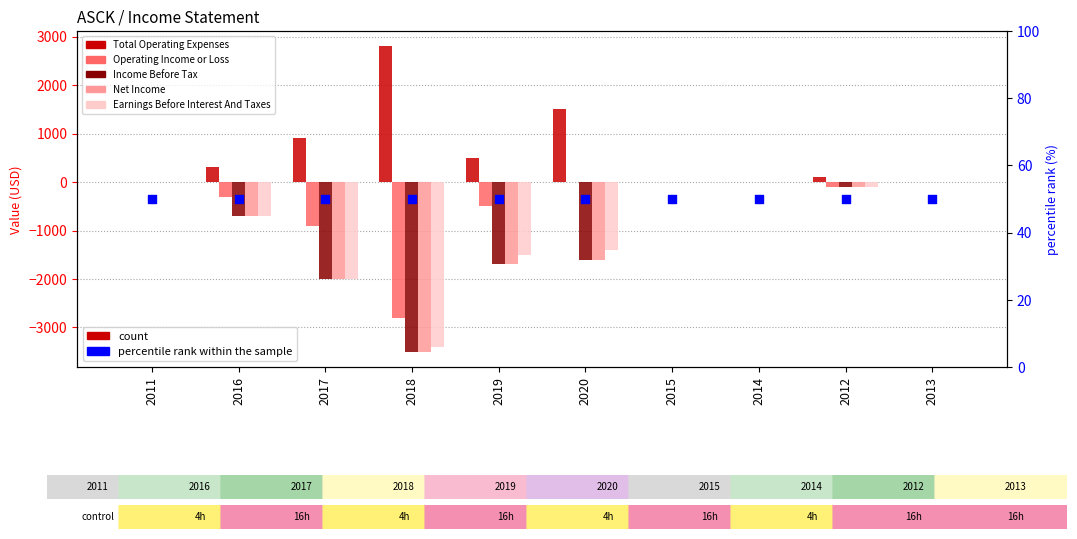

Which series contains the highest Y value?

Total Operating Expenses